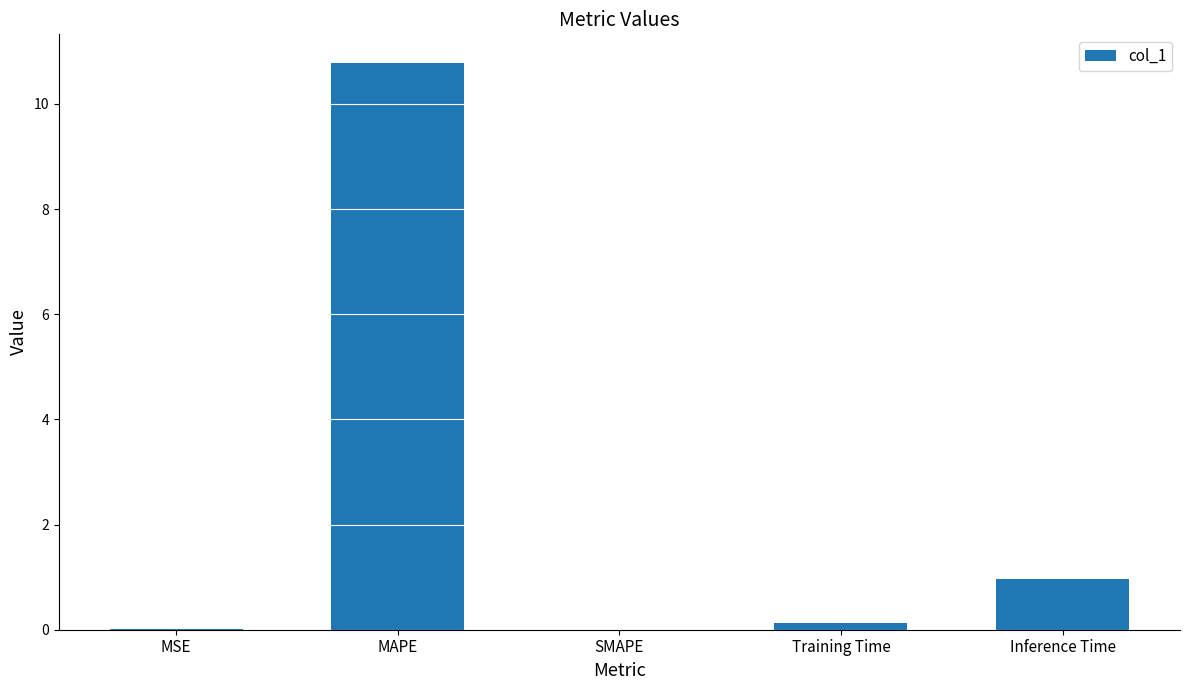

Where is the data nearest to the value 5?

Inference Time